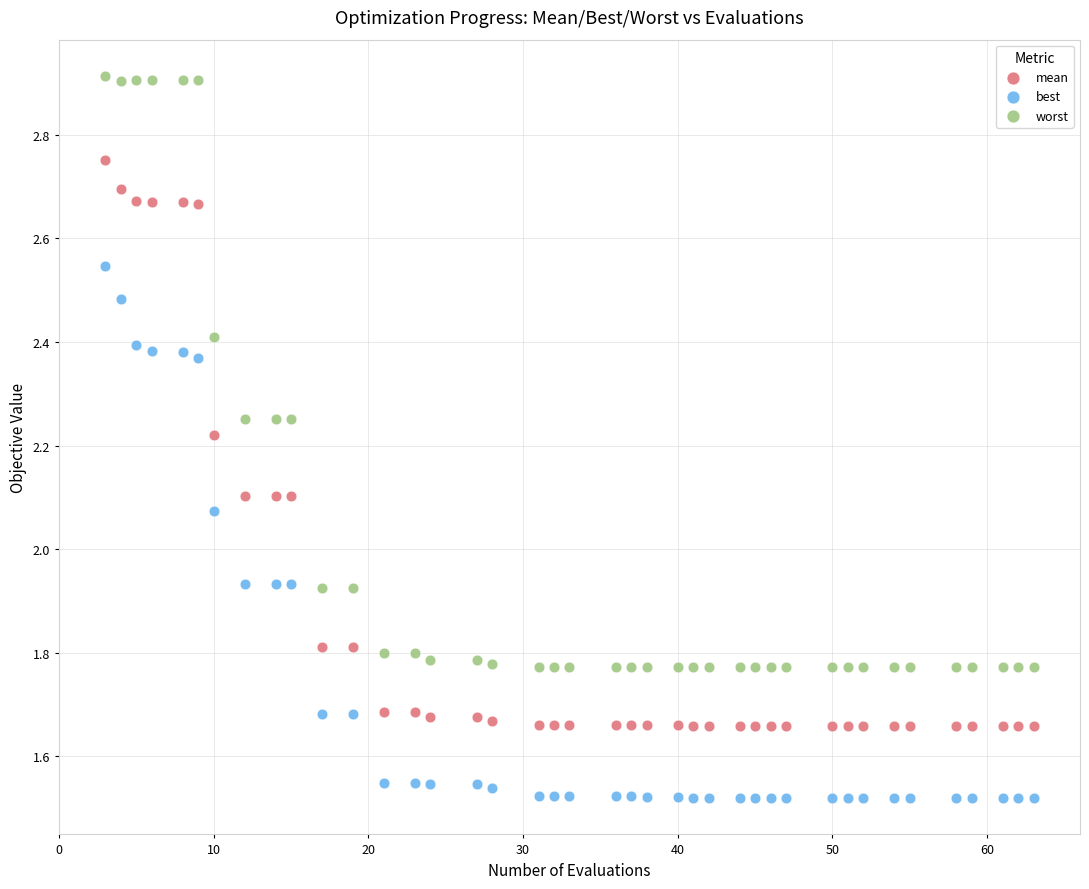

Which series reaches the minimum Y coordinate?

best